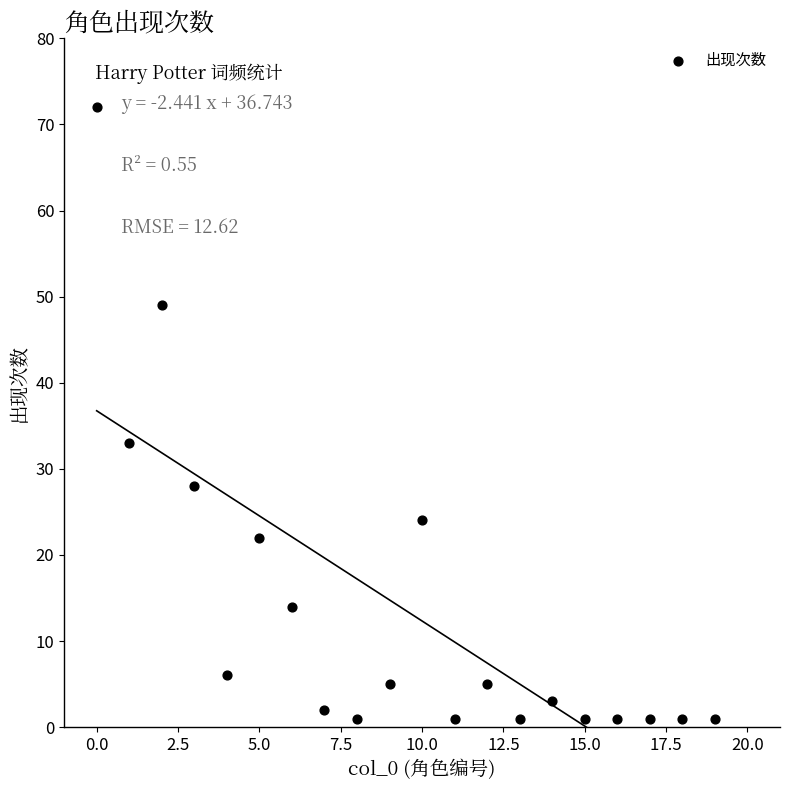

What is the range of Y values (max minus min)?

71